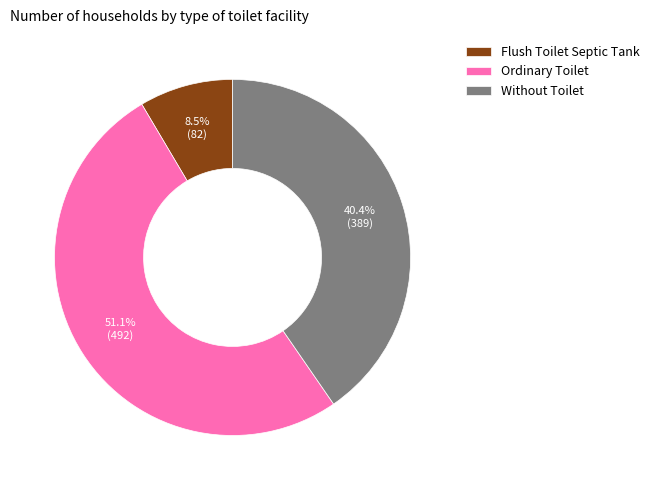

Rank the categories by value from highest to lowest.

Ordinary Toilet, Without Toilet, Flush Toilet Septic Tank